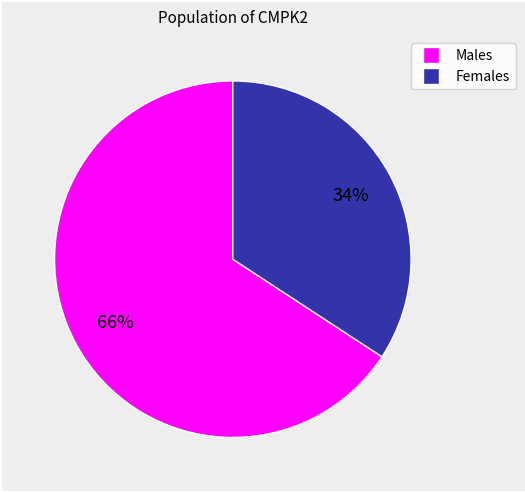

Is there any slice that represents more than half of the pie?

Yes